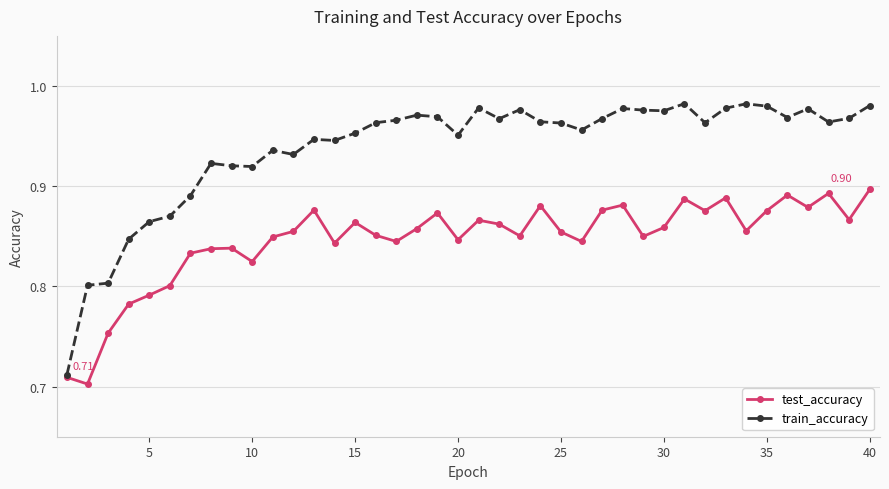

Which series has the largest range (max minus min)?

train_accuracy